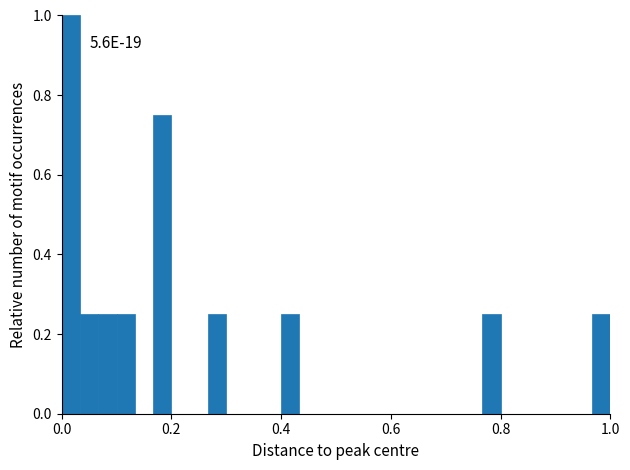

Read against the x-axis, roughly where is the centre of the tallest bar?

0.02